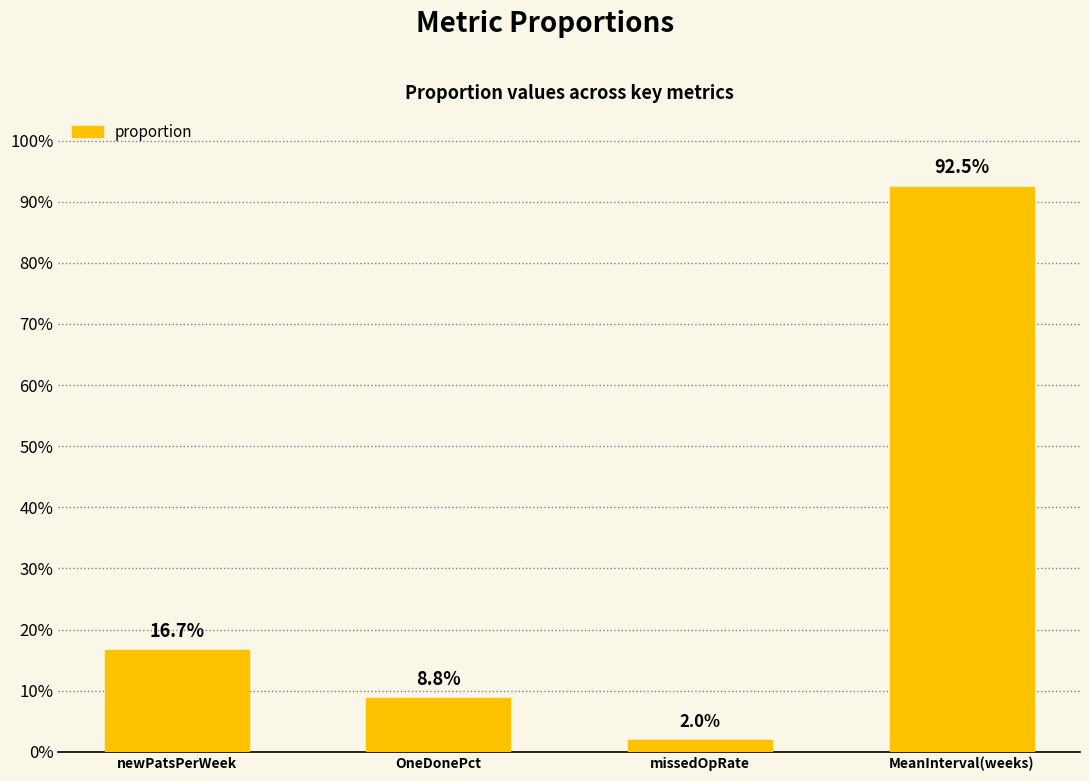

List the labels in order of value, largest first.

MeanInterval(weeks), newPatsPerWeek, OneDonePct, missedOpRate